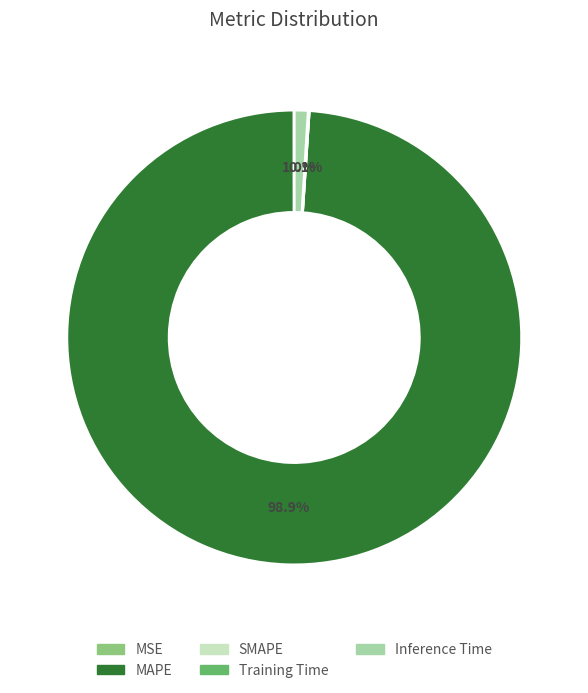

Is the sum of MAPE and Inference Time greater than half?

Yes